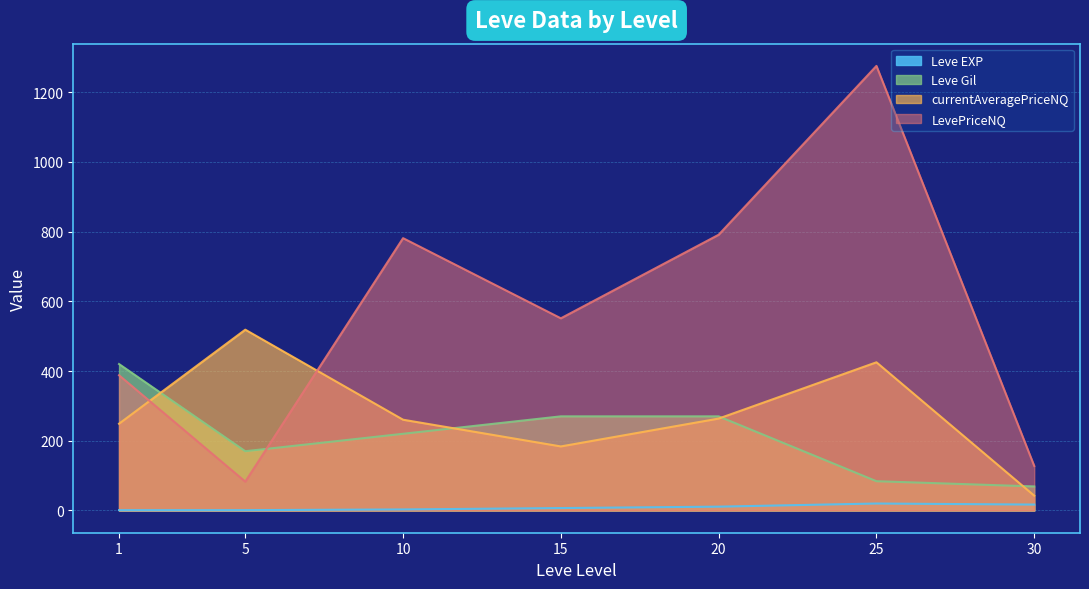

Reading left to right, list all the values displayed in this chart.

Leve EXP: 1=1.0	5=1.0	10=3.0	15=7.0	20=11.0	25=20.0	30=17.0
Leve Gil: 1=420.0	5=170.0	10=220.0	15=270.0	20=270.0	25=84.0	30=69.0
currentAveragePriceNQ: 1=248.9	5=518.5	10=260.3	15=183.7	20=263.6	25=425.0	30=42.6
LevePriceNQ: 1=387.9	5=82.8	10=781.0	15=551.1	20=790.8	25=1275.0	30=127.7